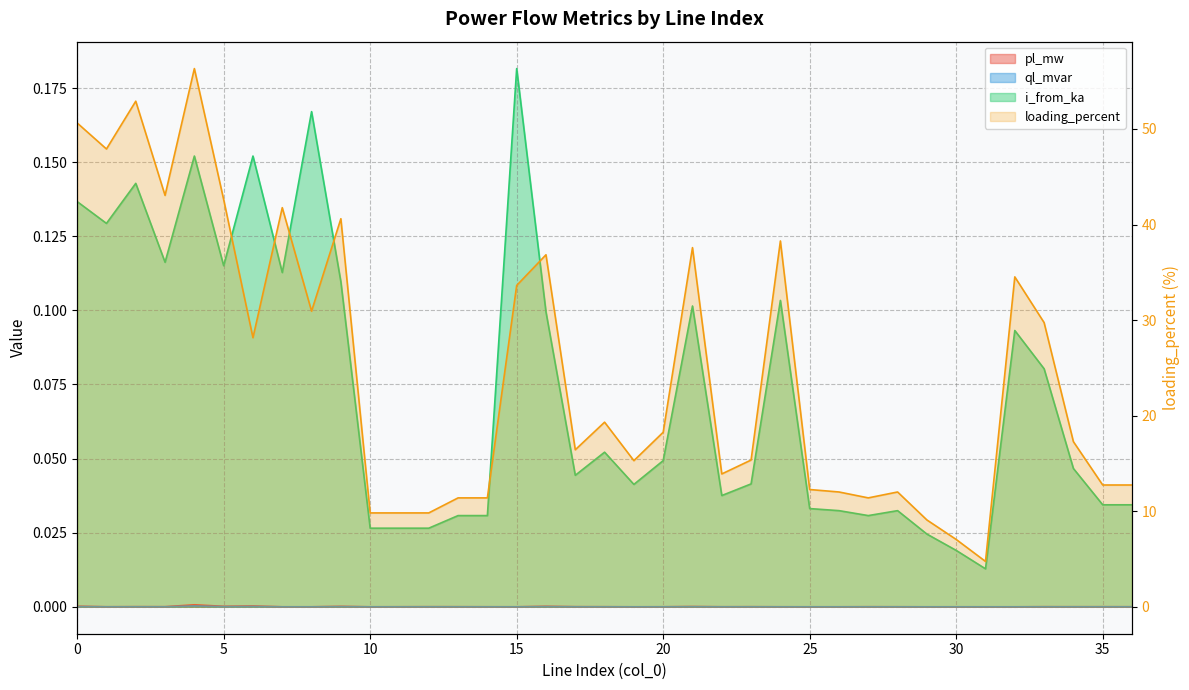

Reading left to right, list all the values displayed in this chart.

pl_mw: 0.0	0.0	0.0	0.0	0.0	0.0	0.0	0.0	0.0	0.0	0.0	0.0	0.0	0.0	0.0	0.0	0.0	0.0	0.0	0.0	0.0	0.0	0.0	0.0	0.0	0.0	0.0	0.0	0.0	0.0	0.0	0.0	0.0	0.0	0.0	0.0	0.0
ql_mvar: 0.0	0.0	0.0	0.0	0.0	0.0	0.0	0.0	0.0	0.0	0.0	0.0	0.0	0.0	0.0	0.0	0.0	0.0	0.0	0.0	0.0	0.0	0.0	0.0	0.0	0.0	0.0	0.0	0.0	0.0	0.0	0.0	0.0	0.0	0.0	0.0	0.0
i_from_ka: 0.1	0.1	0.1	0.1	0.2	0.1	0.2	0.1	0.2	0.1	0.0	0.0	0.0	0.0	0.0	0.2	0.1	0.0	0.1	0.0	0.0	0.1	0.0	0.0	0.1	0.0	0.0	0.0	0.0	0.0	0.0	0.0	0.1	0.1	0.0	0.0	0.0
loading_percent: 50.6	47.9	52.9	43.0	56.3	42.6	28.2	41.8	30.9	40.6	9.8	9.8	9.8	11.4	11.4	33.6	36.8	16.4	19.3	15.3	18.3	37.6	13.9	15.4	38.3	12.3	12.0	11.4	12.0	9.1	7.0	4.7	34.5	29.7	17.3	12.7	12.7